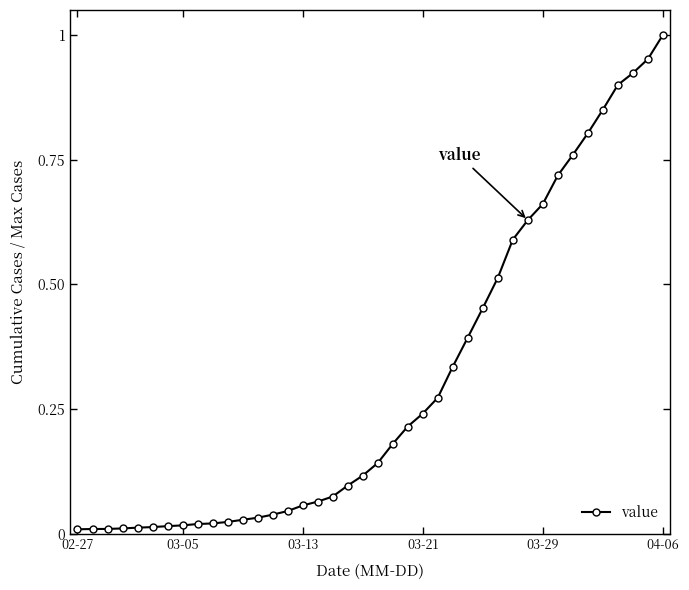

Does the chart display data point markers on the line(s)?

Yes